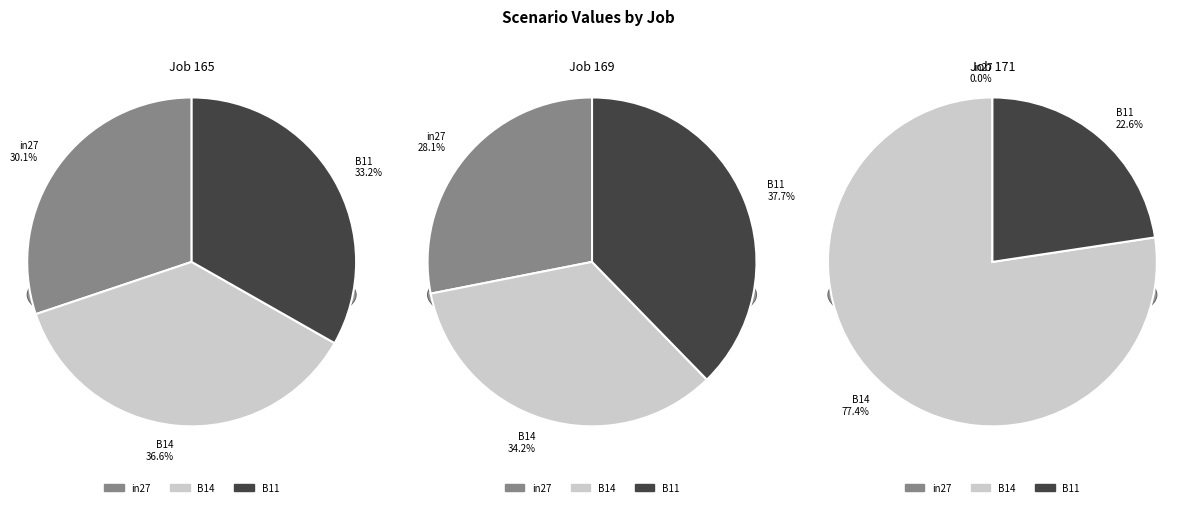

What percentage is the in27 slice, to the nearest percent?

30%